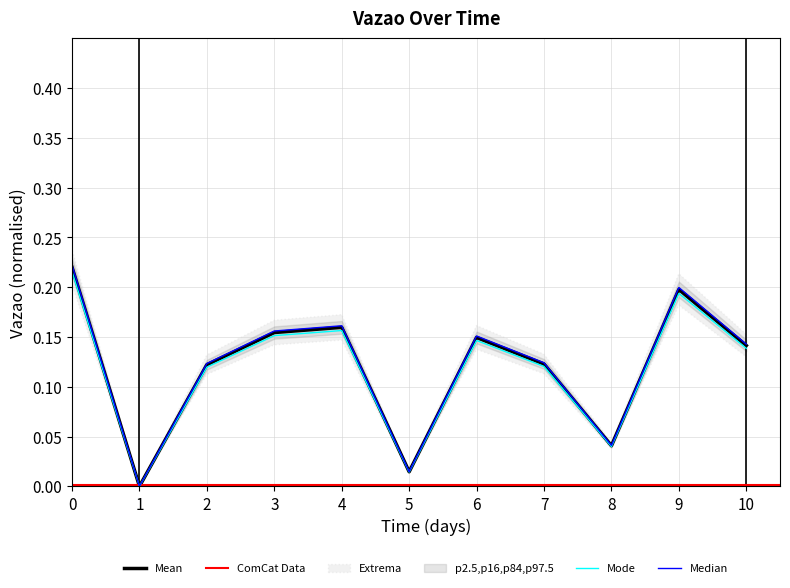

Is it true that Mean equals 0.2 at 9?

True